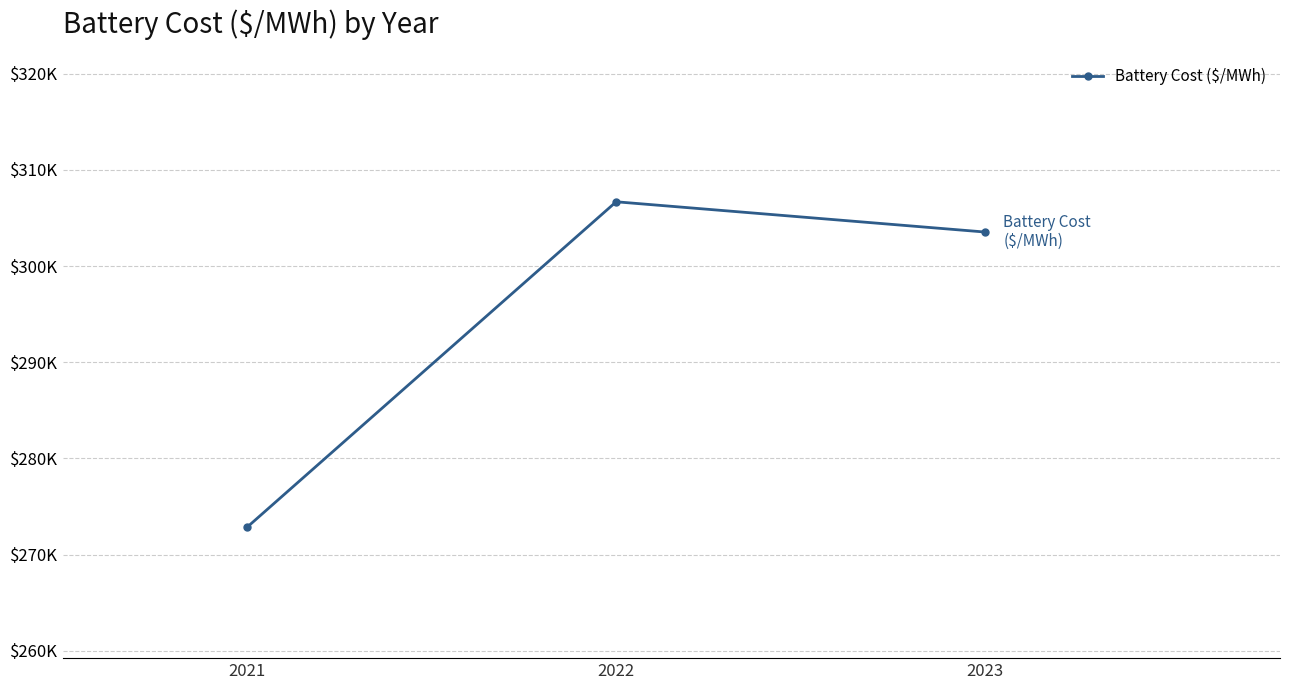

Is this an area chart (filled region under the line)?

No